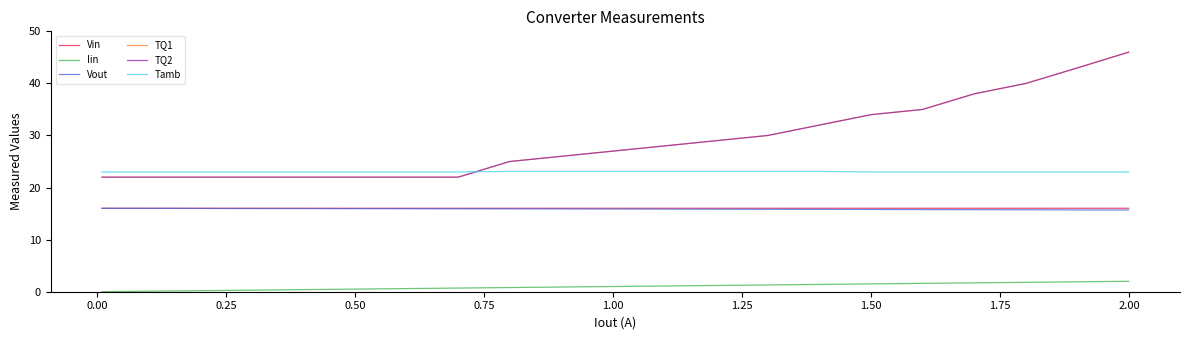

What is the sum of all TQ2 values?

785.0